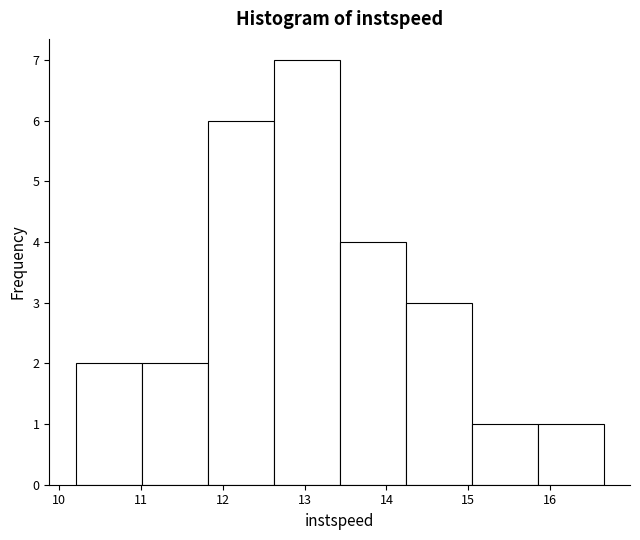

Reading left to right, list every bar in this chart as the range it spans on the x-axis followed by its height. Neither the bar edges nor the heights are printed on the chart, so give them approximately, as read against the axes.

10.2 to 11.0: 2
11.0 to 11.8: 2
11.8 to 12.6: 6
12.6 to 13.4: 7
13.4 to 14.2: 4
14.2 to 15.0: 3
15.0 to 15.8: 1
15.8 to 16.7: 1